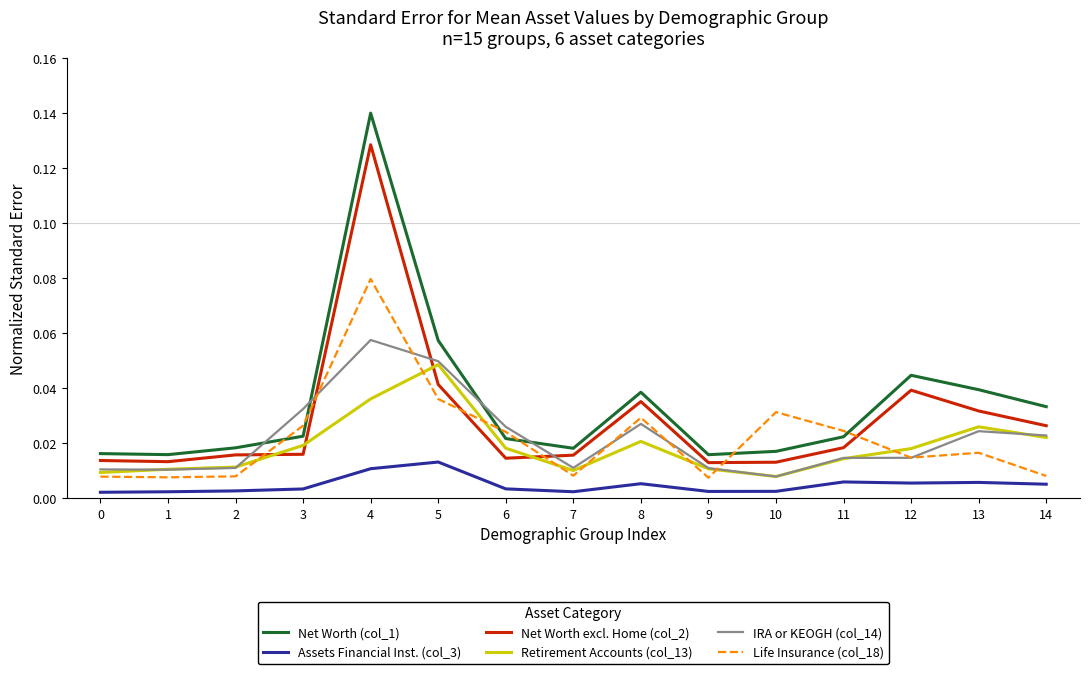

Does the chart display data point markers on the line(s)?

No